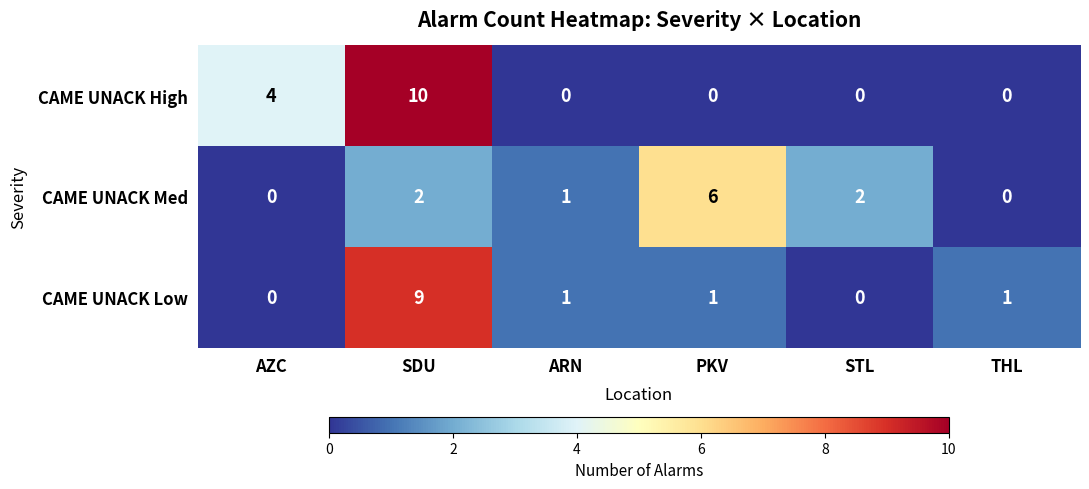

What is the spread (max minus min) of values at SDU?

8